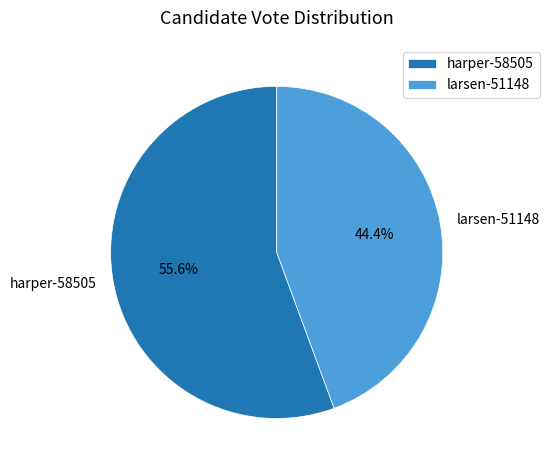

Rank the categories by value from lowest to highest.

larsen-51148, harper-58505